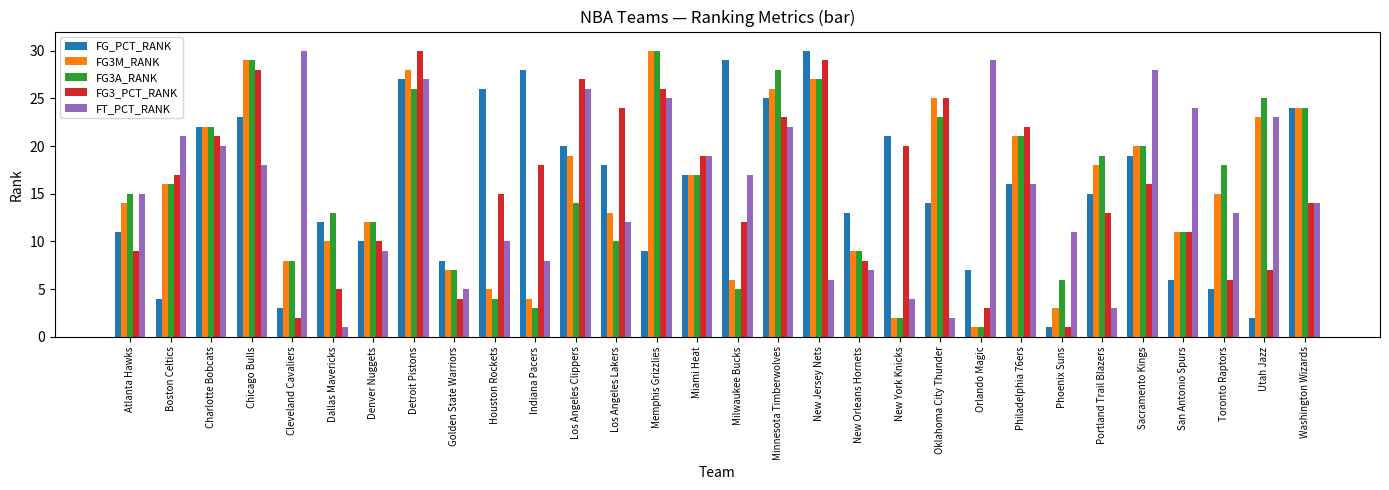

What is the difference between the FG3A_RANK values at Chicago Bulls and San Antonio Spurs?

18